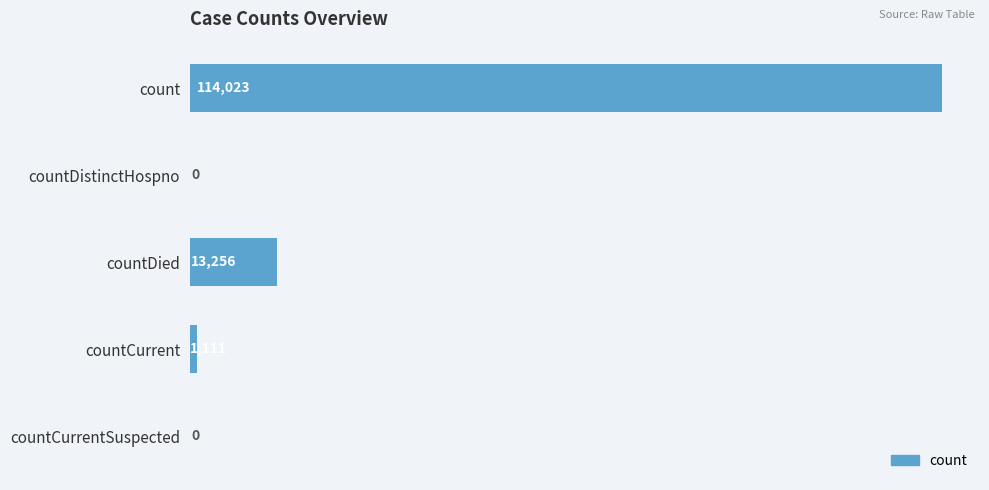

Where is the data nearest to the value 57011?

countDied